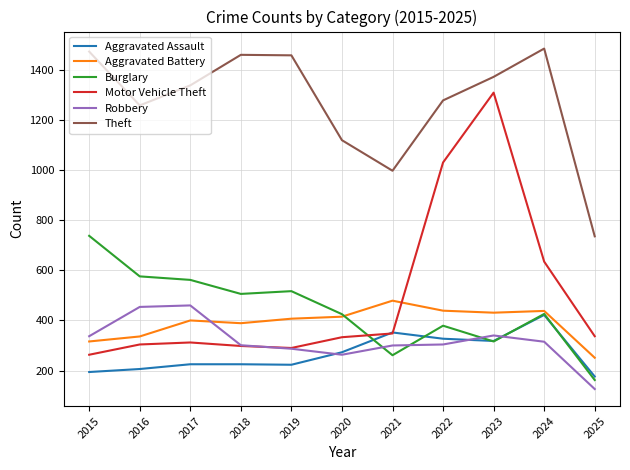

What are all the series names shown in the legend?

Aggravated Assault, Aggravated Battery, Burglary, Motor Vehicle Theft, Robbery, Theft